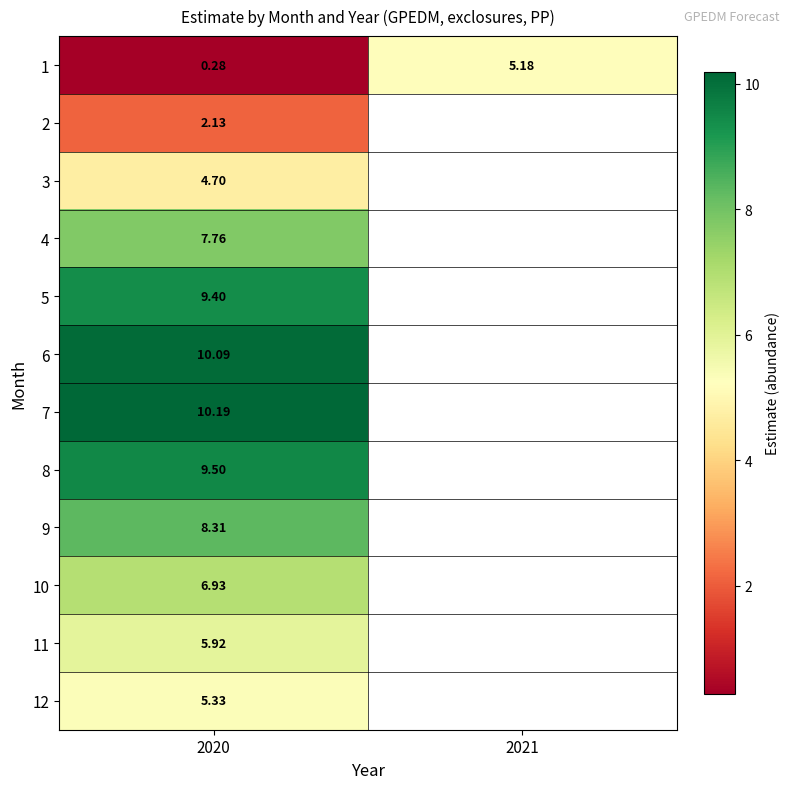

At which label does 11 reach its minimum?

2020